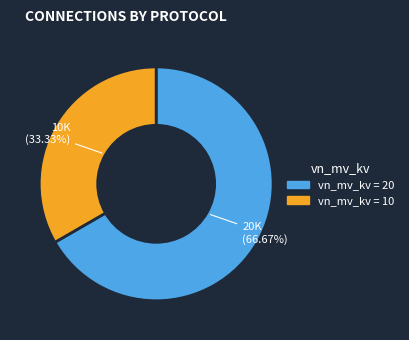

Does any single category account for the majority?

Yes